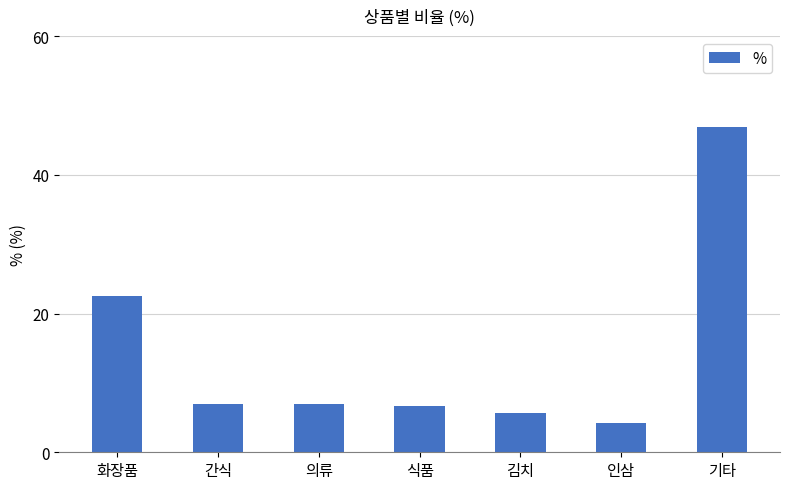

What is the greatest value displayed?

46.9